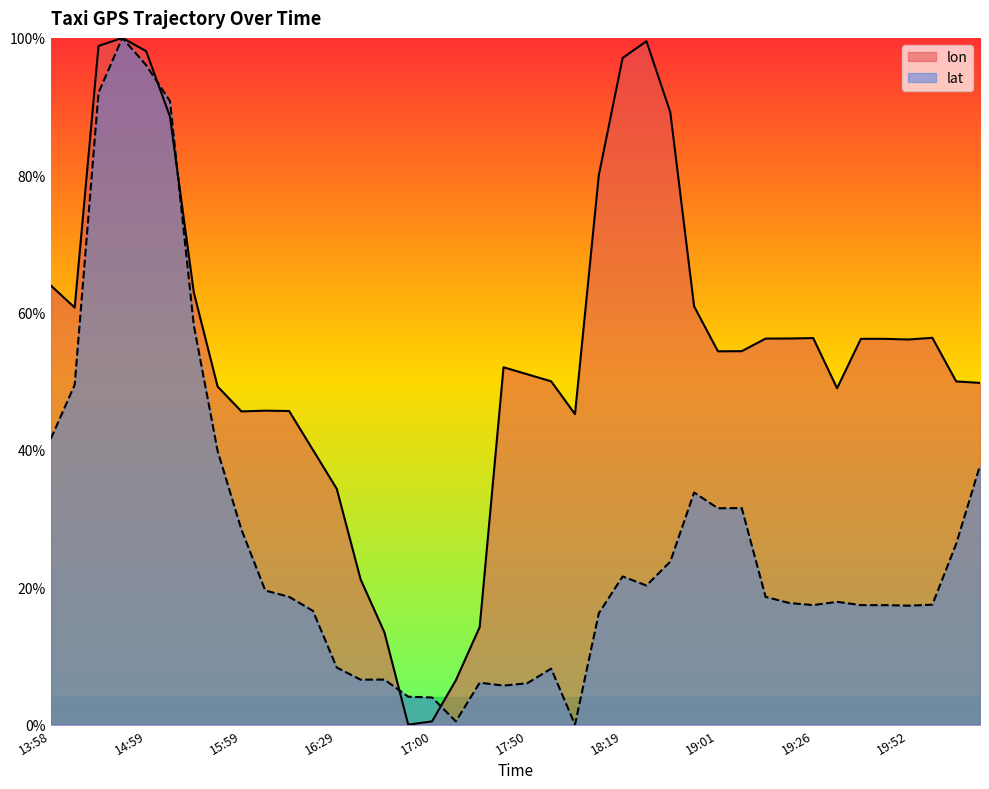

Where is lon nearest to the value 0?

16:57